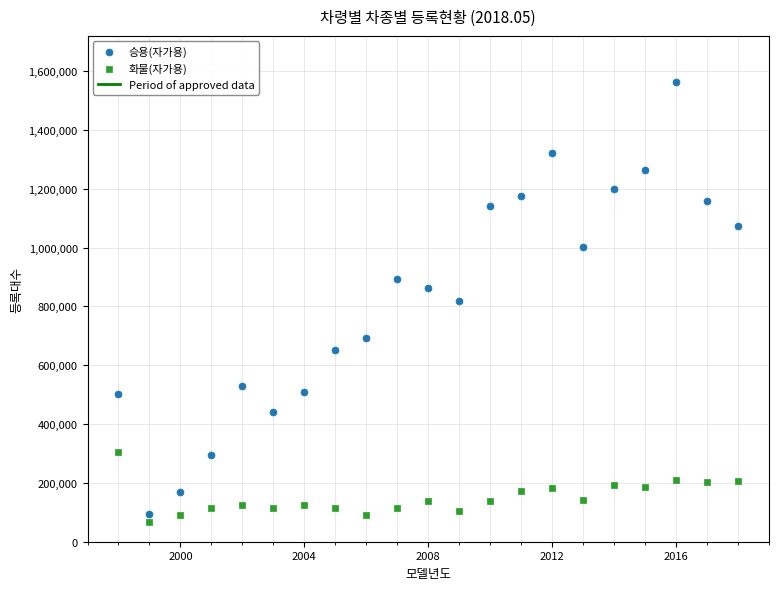

Which series contains the highest Y value?

승용(자가용)